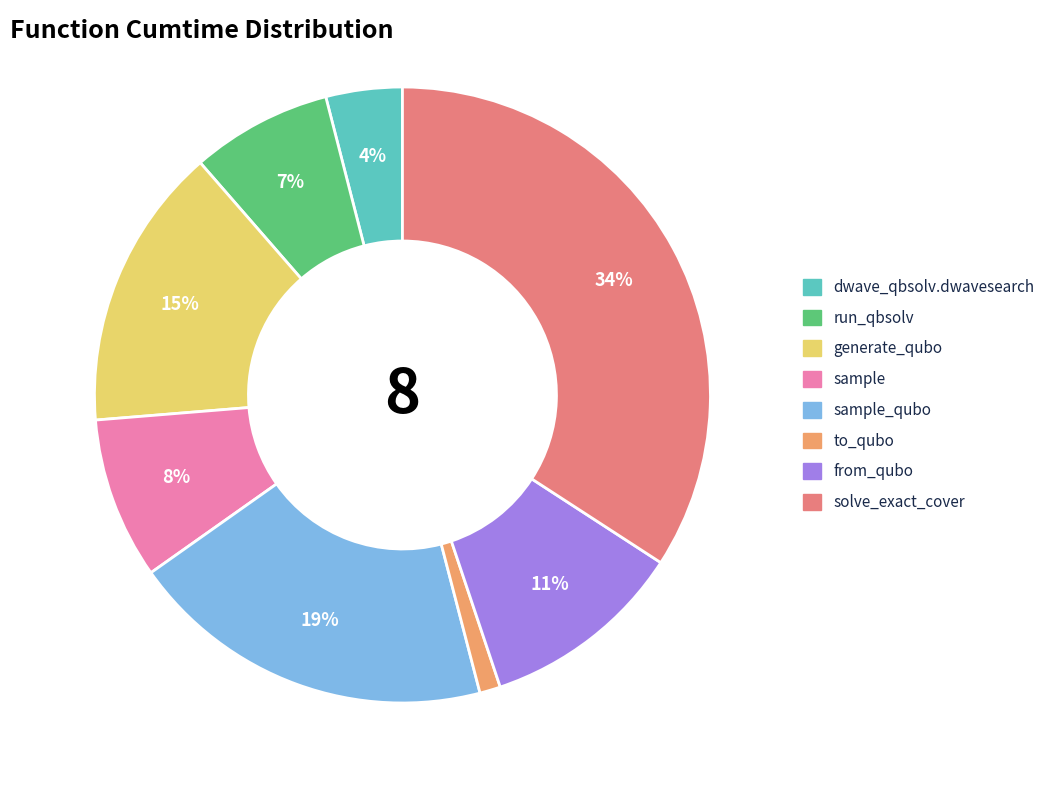

To the nearest percent, what is the difference between the largest and smallest slice percentages?

33%